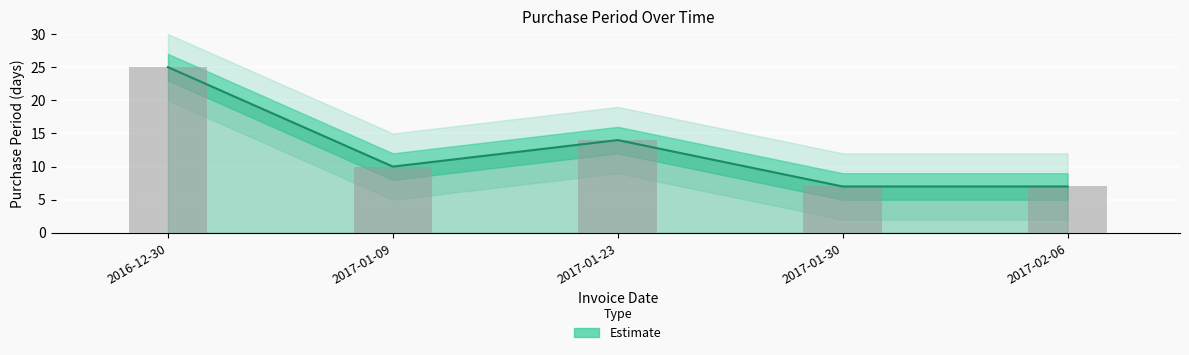

Rank the categories by value from lowest to highest.

2017-01-30, 2017-02-06, 2017-01-09, 2017-01-23, 2016-12-30